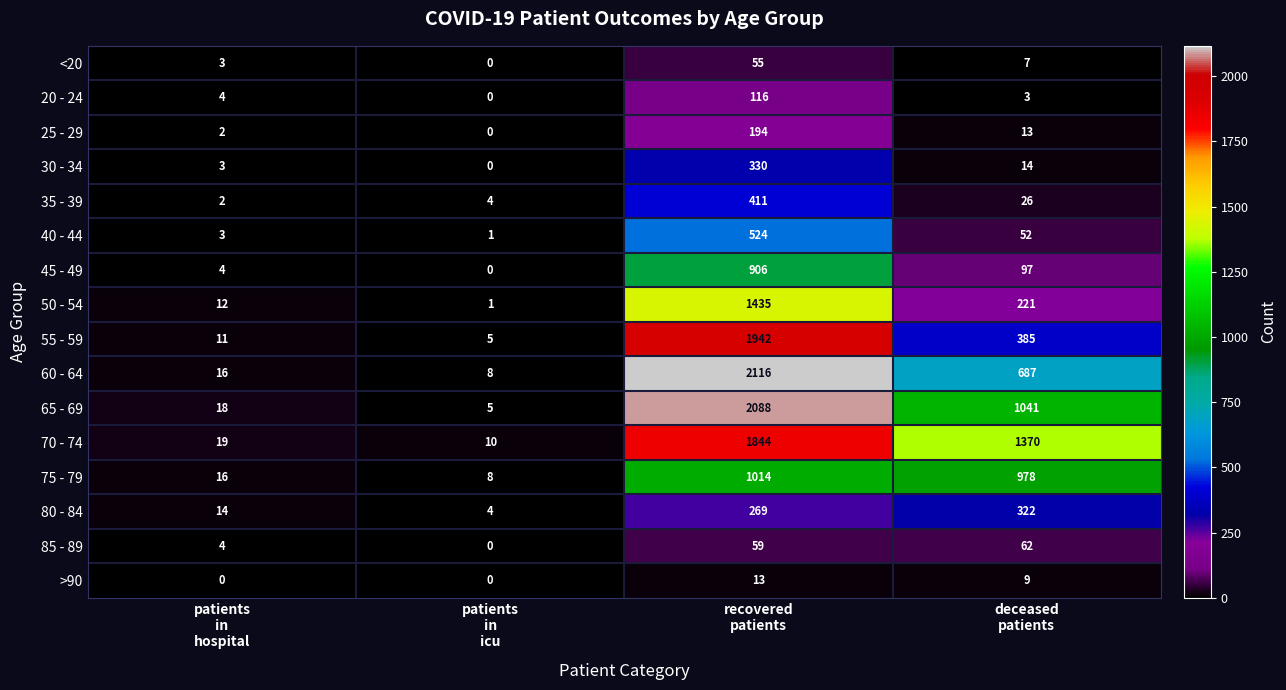

Count the >90 values in the range 0 to 13.

4